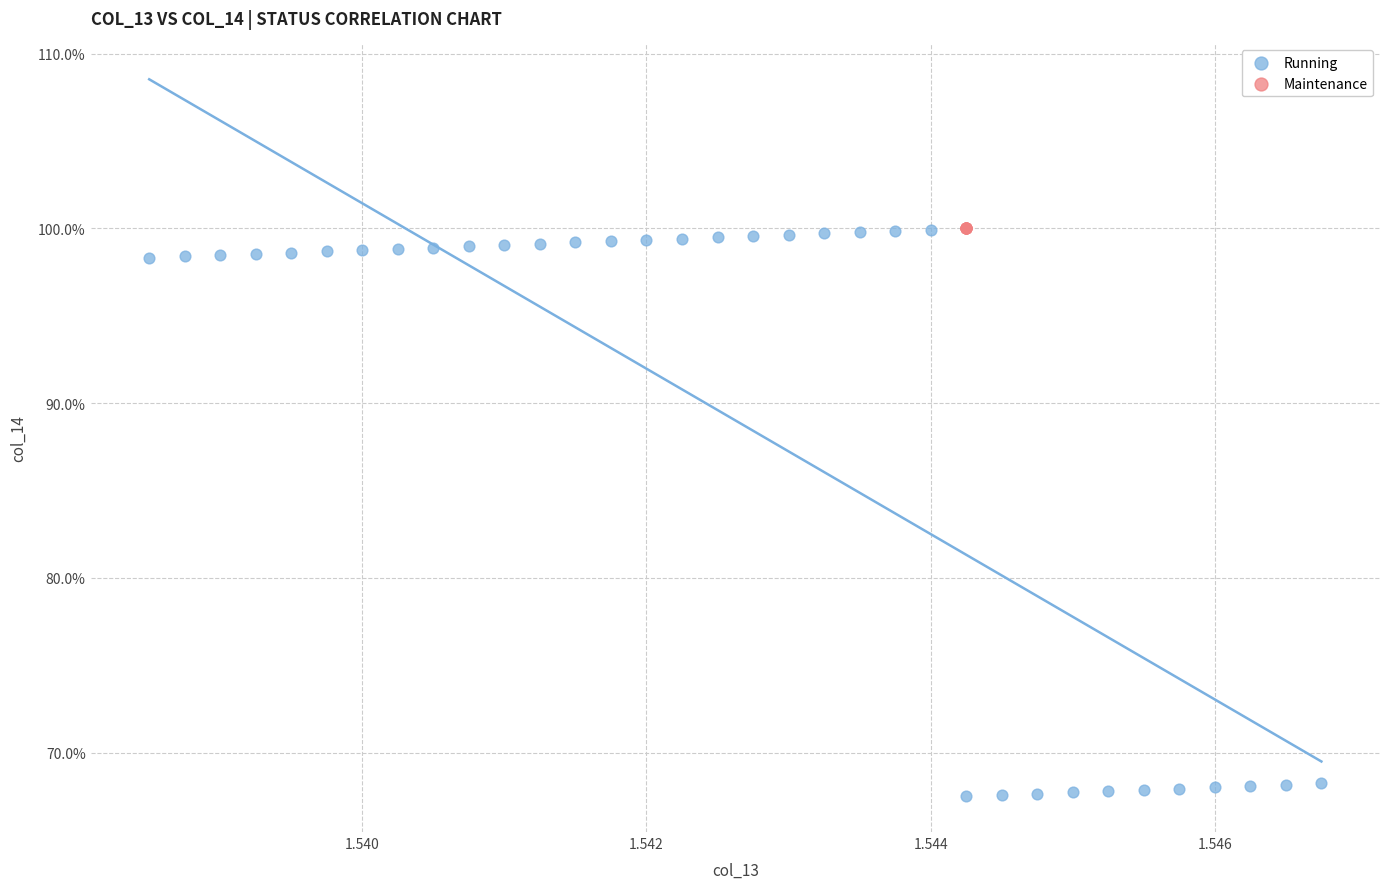

Which series reaches the minimum Y coordinate?

Running